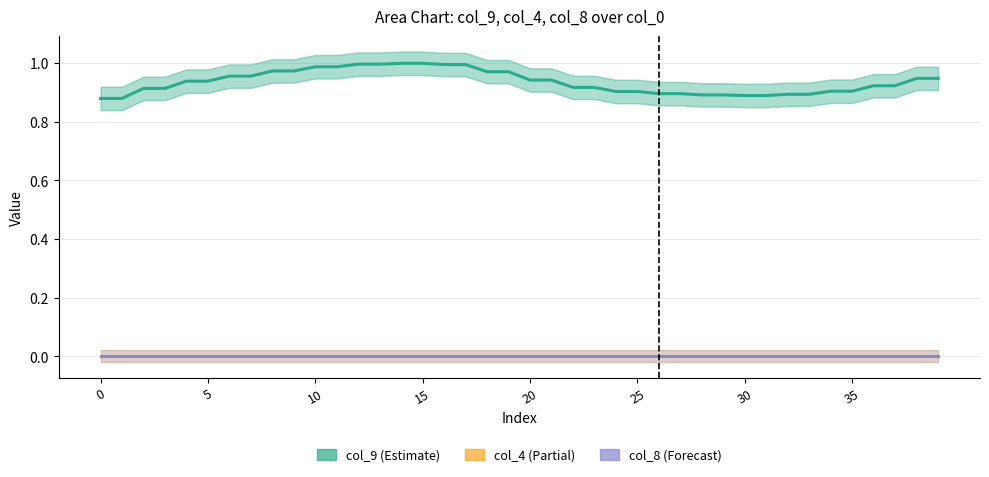

At how many categories does at least one series exceed 0?

40